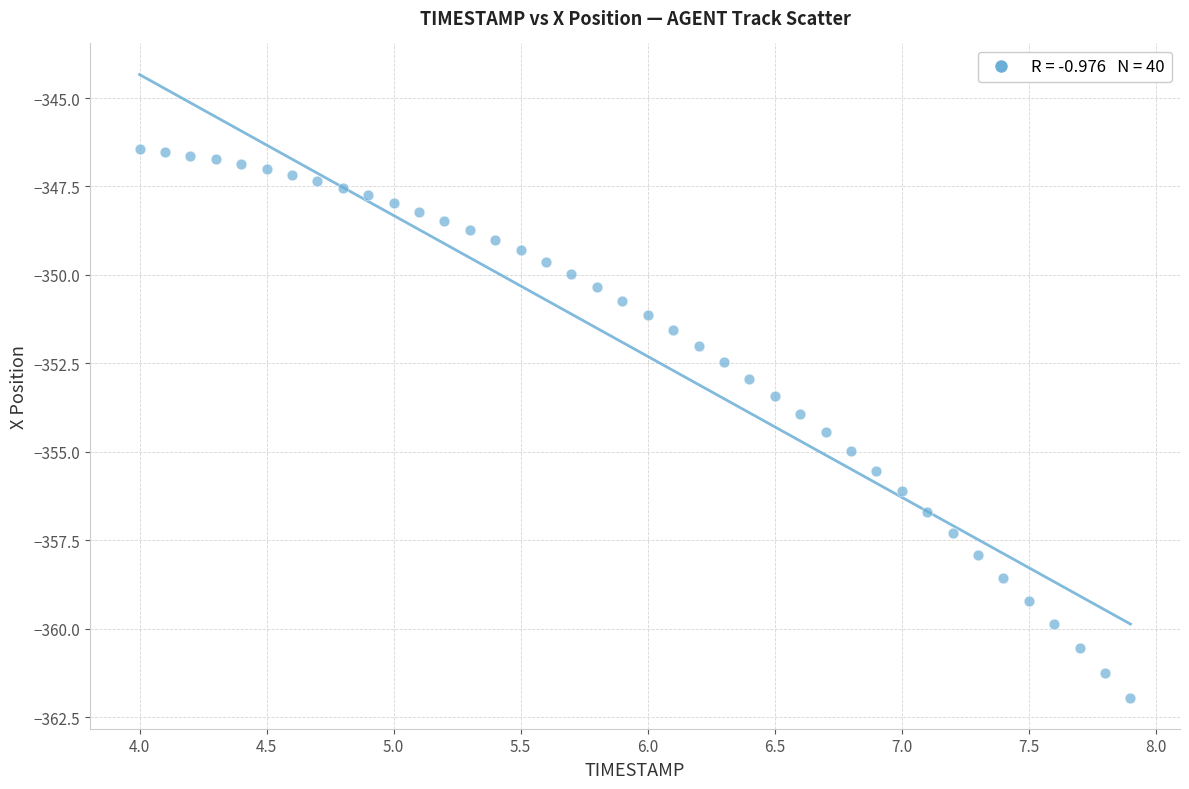

What is the range of X values (max minus min)?

3.9